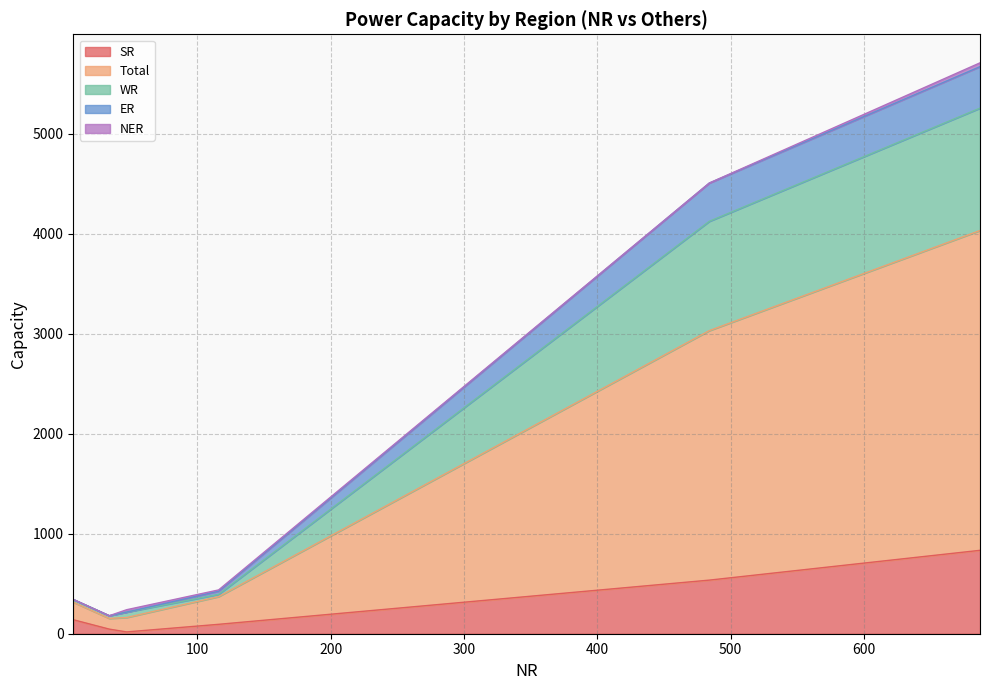

Count the number of data series in this chart.

5